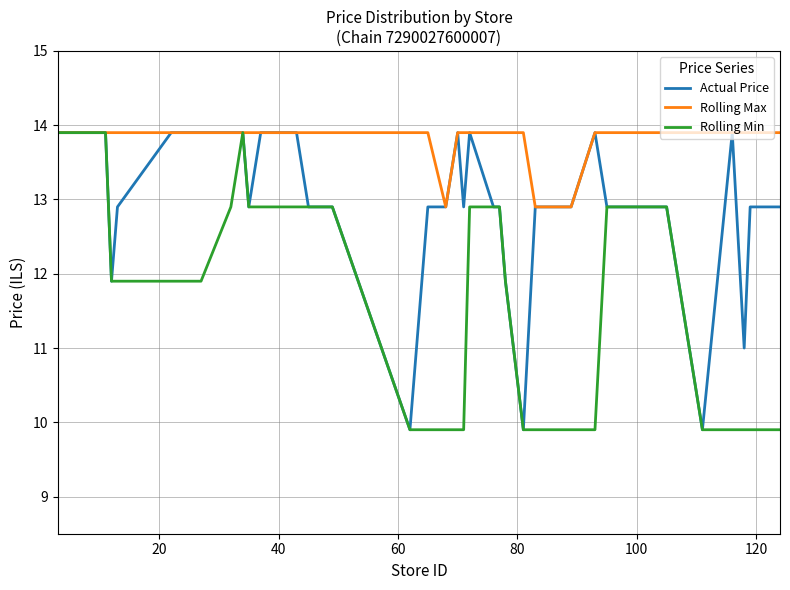

Reading left to right, extract all data points from this chart.

Actual Price: 13.9	13.9	13.9	13.9	13.9	11.9	12.9	13.9	13.9	13.9	13.9	13.9	12.9	13.9	13.9	13.9	12.9	12.9	9.9	12.9	12.9	13.9	12.9	13.9	12.9	12.9	11.9	9.9	12.9	12.9	12.9	13.9	12.9	12.9	12.9	9.9	13.9	11.0	12.9	12.9
Rolling Max: 13.9	13.9	13.9	13.9	13.9	13.9	13.9	13.9	13.9	13.9	13.9	13.9	13.9	13.9	13.9	13.9	13.9	13.9	13.9	13.9	12.9	13.9	13.9	13.9	13.9	13.9	13.9	13.9	12.9	12.9	12.9	13.9	13.9	13.9	13.9	13.9	13.9	13.9	13.9	13.9
Rolling Min: 13.9	13.9	13.9	13.9	13.9	11.9	11.9	11.9	11.9	11.9	12.9	13.9	12.9	12.9	12.9	12.9	12.9	12.9	9.9	9.9	9.9	9.9	9.9	12.9	12.9	12.9	11.9	9.9	9.9	9.9	9.9	9.9	12.9	12.9	12.9	9.9	9.9	9.9	9.9	9.9